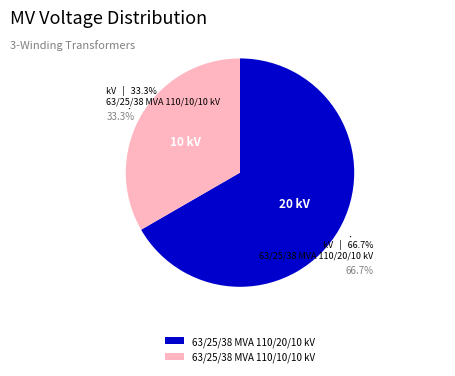

To the nearest percent, what is the combined percentage of 63/25/38 MVA 110/20/10 kV and 63/25/38 MVA 110/10/10 kV?

100%